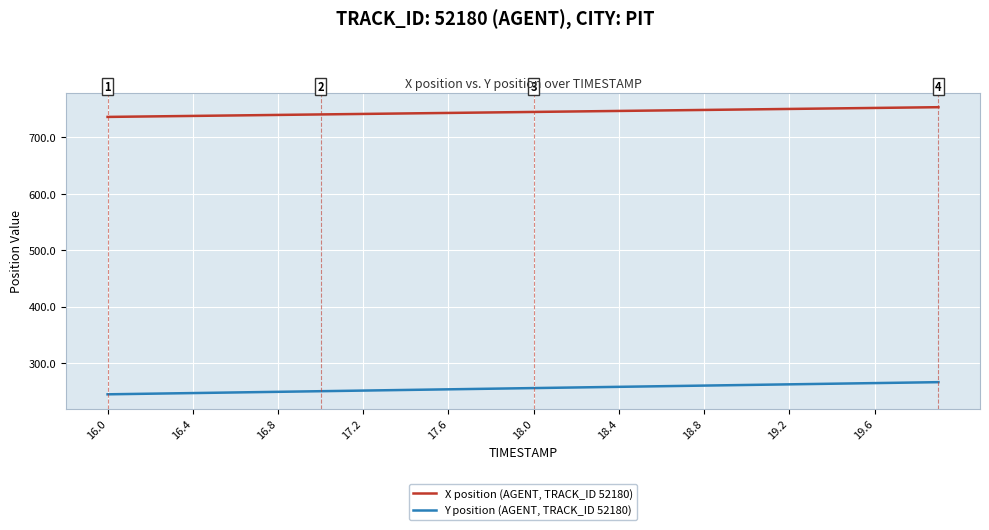

List the series in order of their overall mean, highest first.

X position (AGENT, TRACK_ID 52180), Y position (AGENT, TRACK_ID 52180)